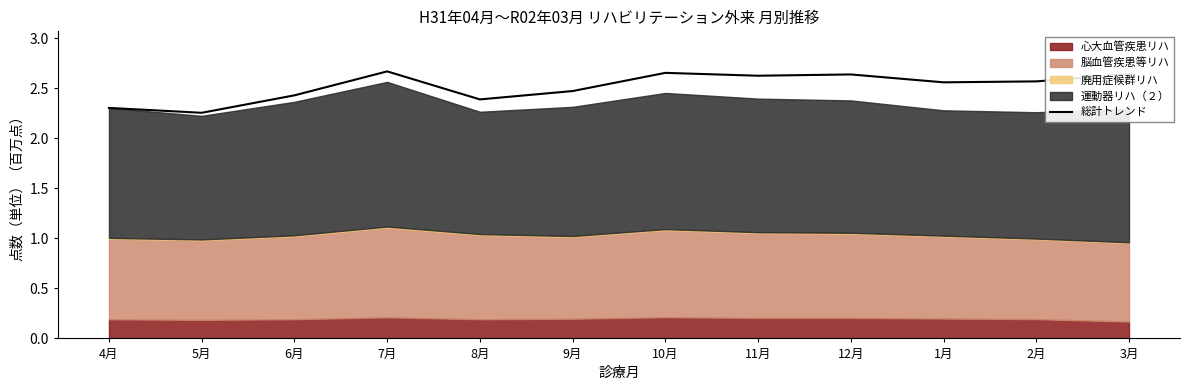

What is the average value?

2.5